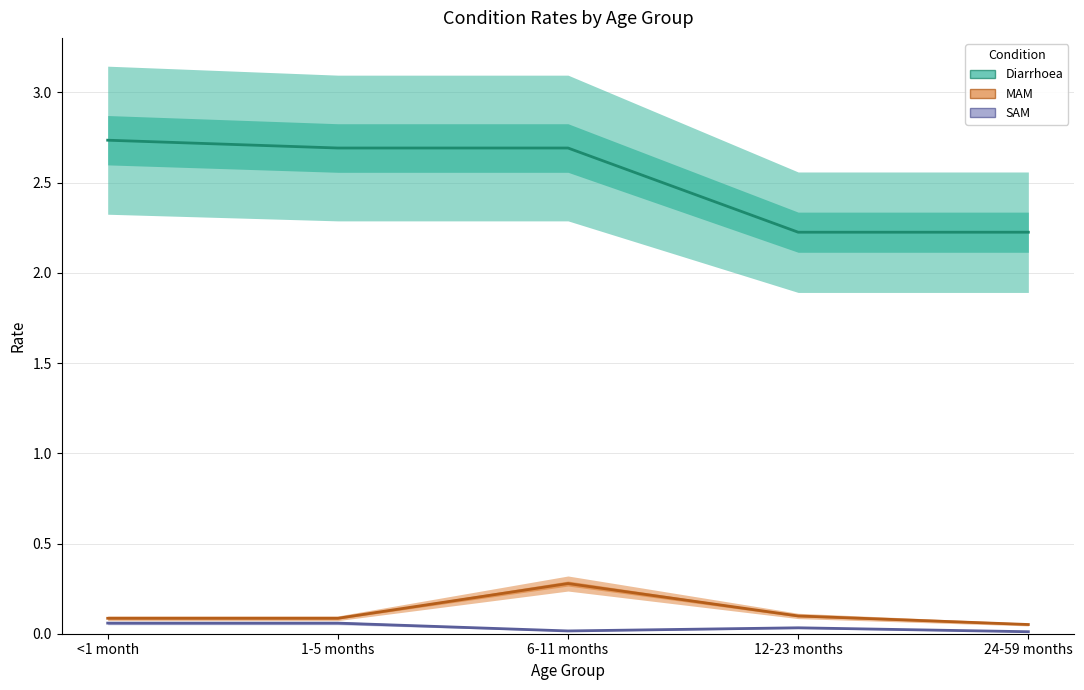

Count the number of data series in this chart.

3